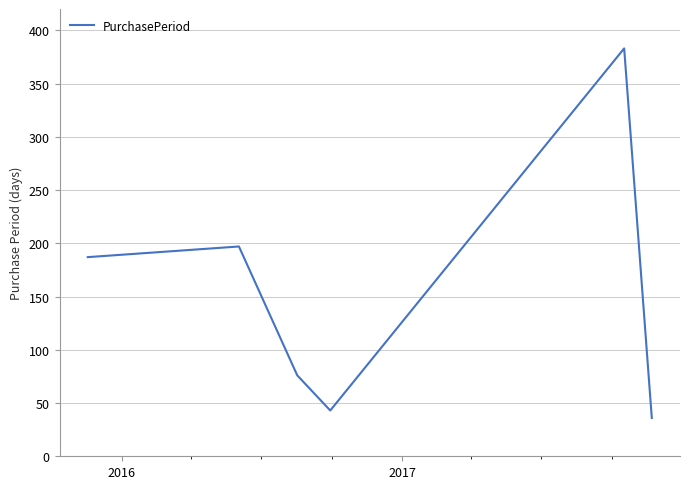

What is the average value?

154